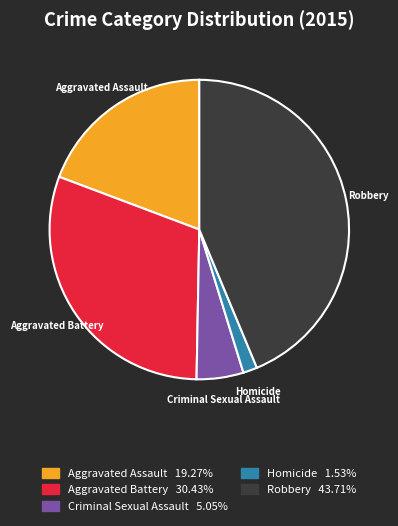

Which slice is the smallest?

Homicide